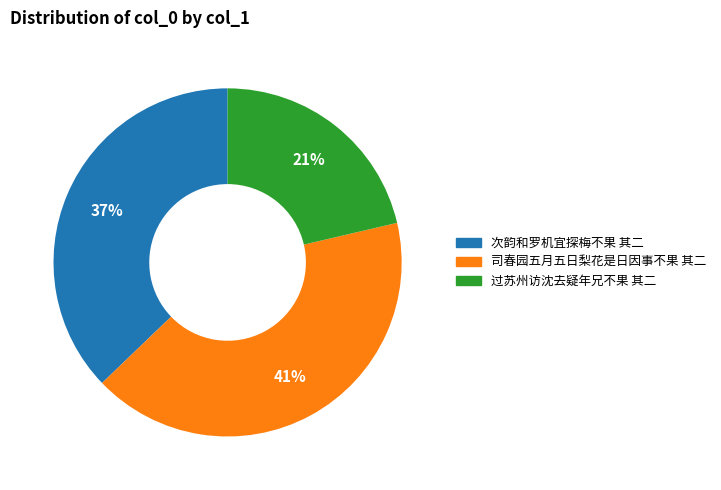

What percentage is the 次韵和罗机宜探梅不果 其二 slice, to the nearest percent?

37%